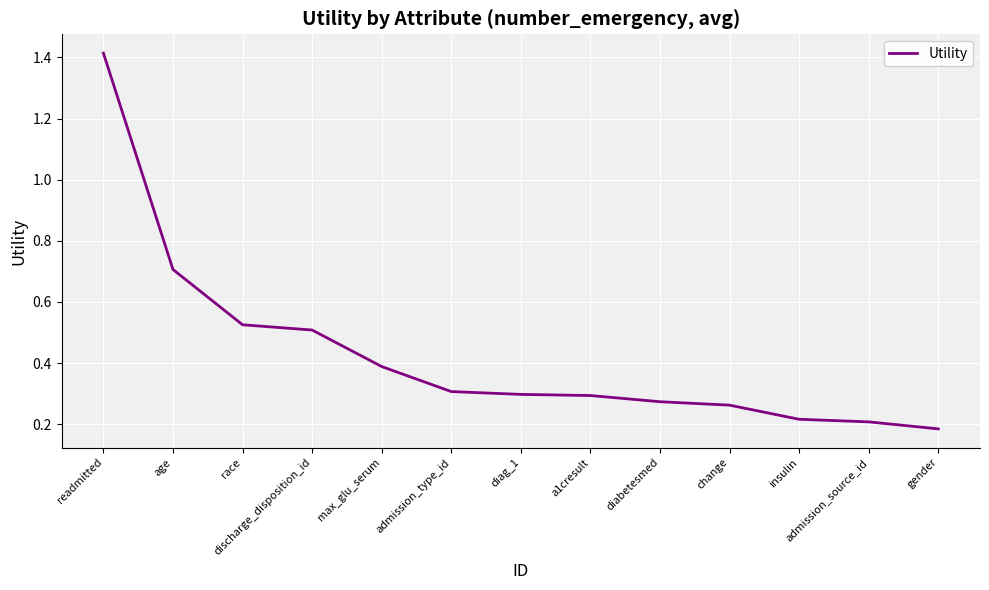

True or false: the data shows 0.1 at insulin.

False